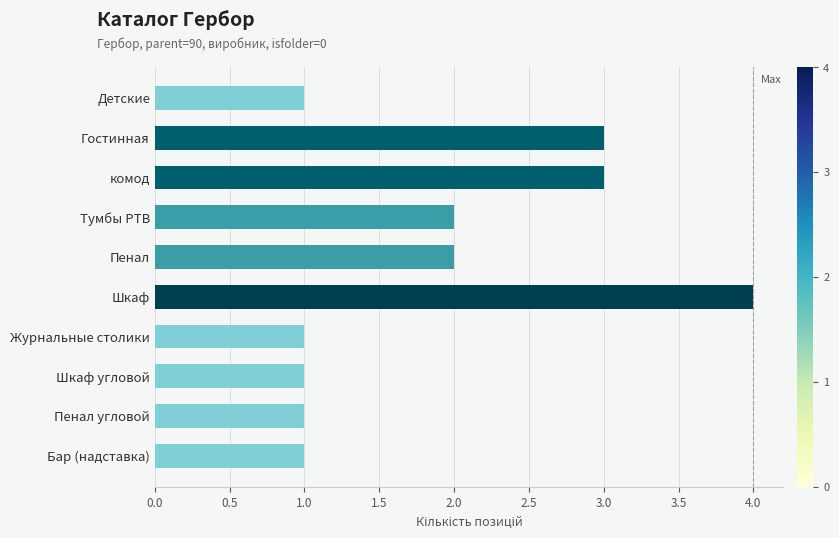

Which category has the highest value across all series?

Шкаф